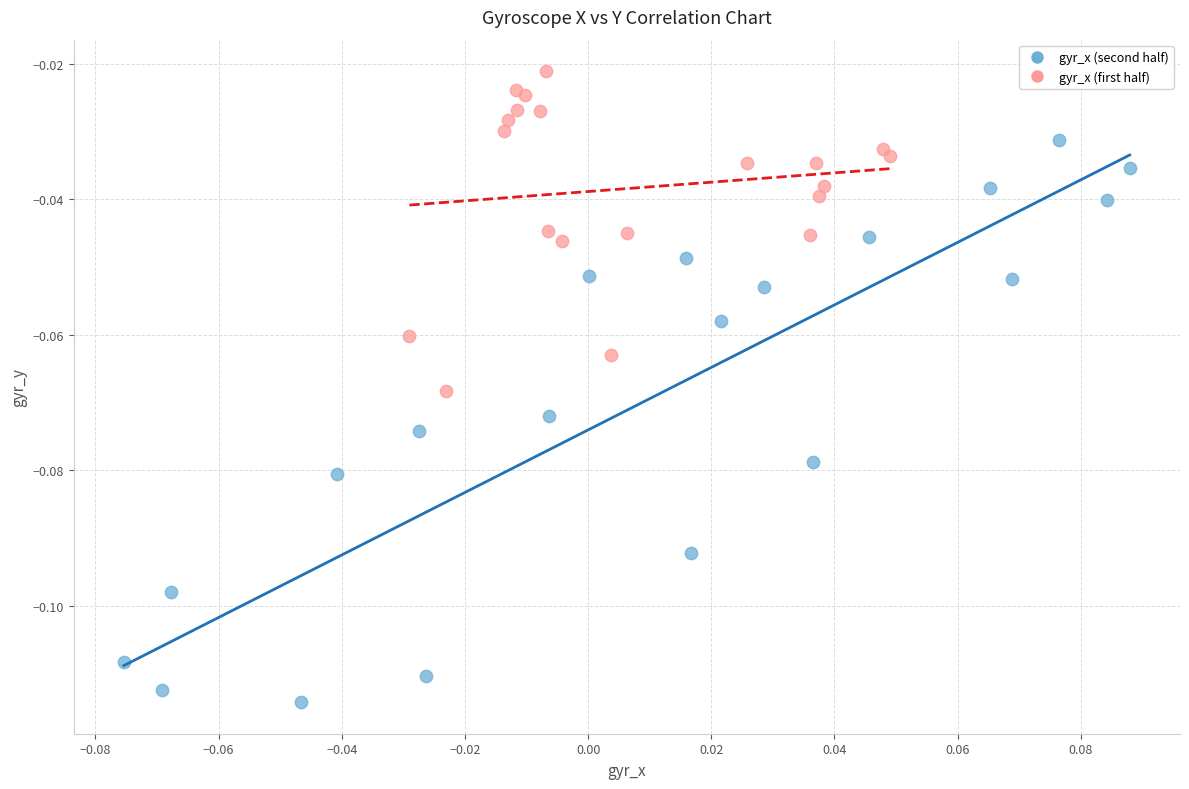

Which series reaches the maximum Y coordinate?

gyr_x (first half)